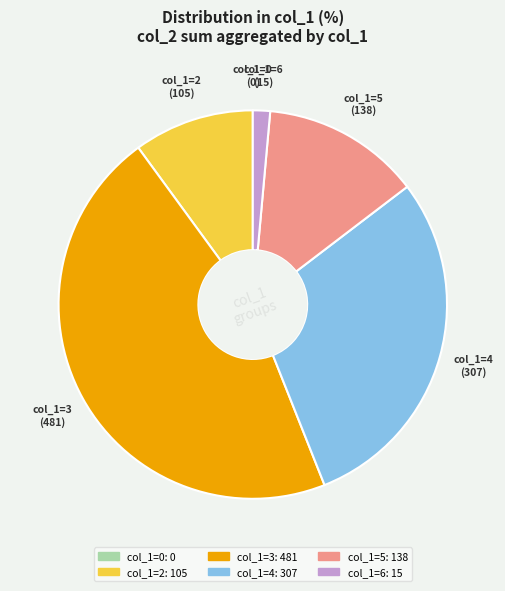

Is there a majority slice in this chart?

No